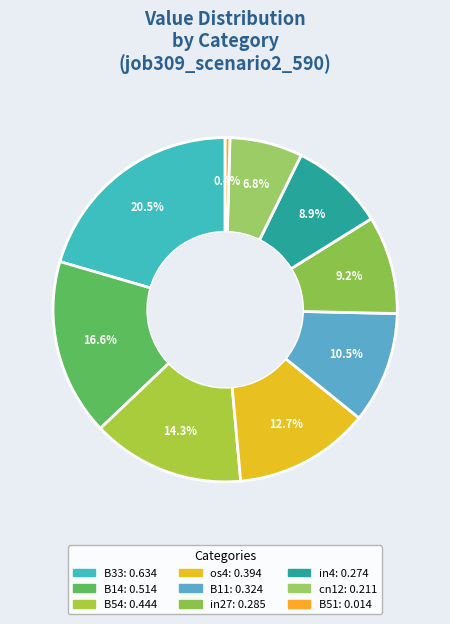

How many segments does this pie chart have?

9